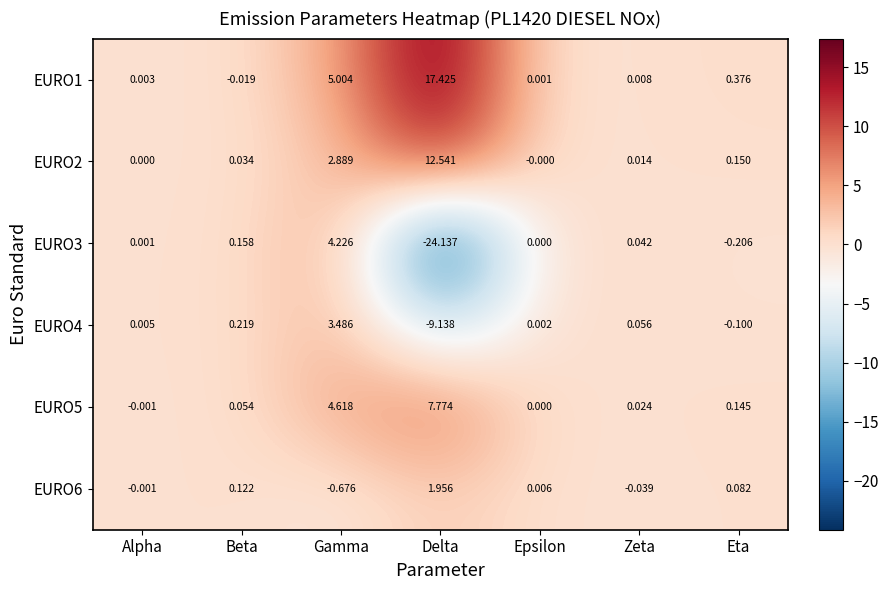

At which category is the sum across all series the highest?

Gamma